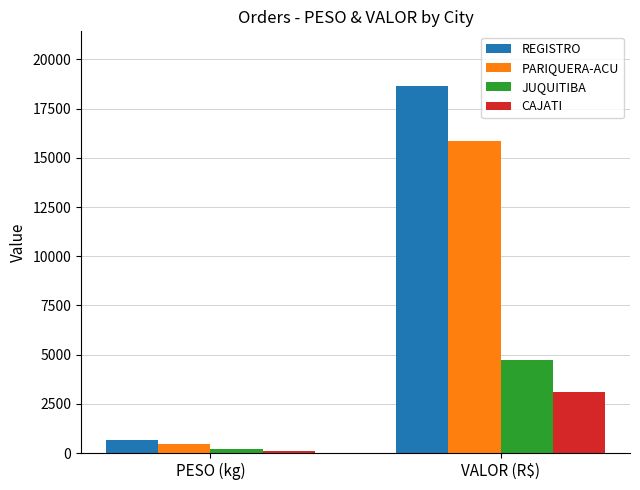

What is the average value of the PARIQUERA-ACU series?

8158.5